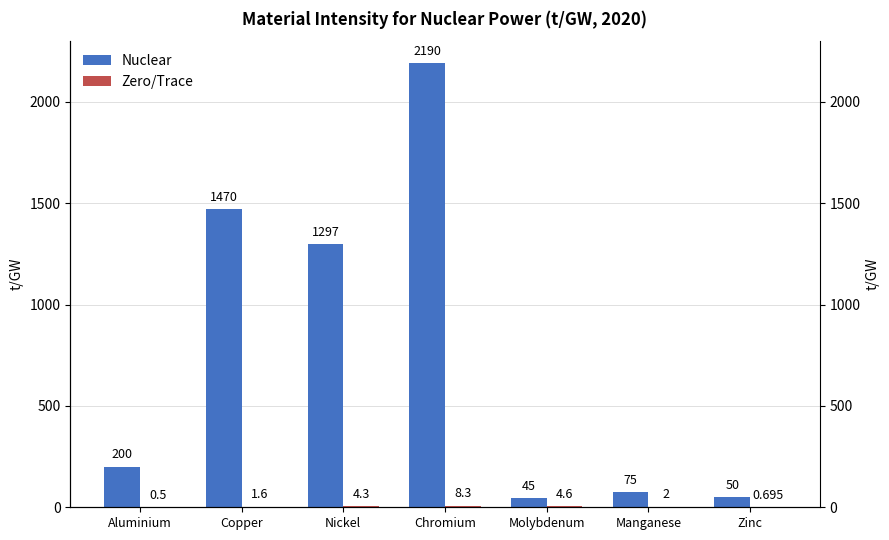

What is the spread (max minus min) of values at Manganese?

73.0